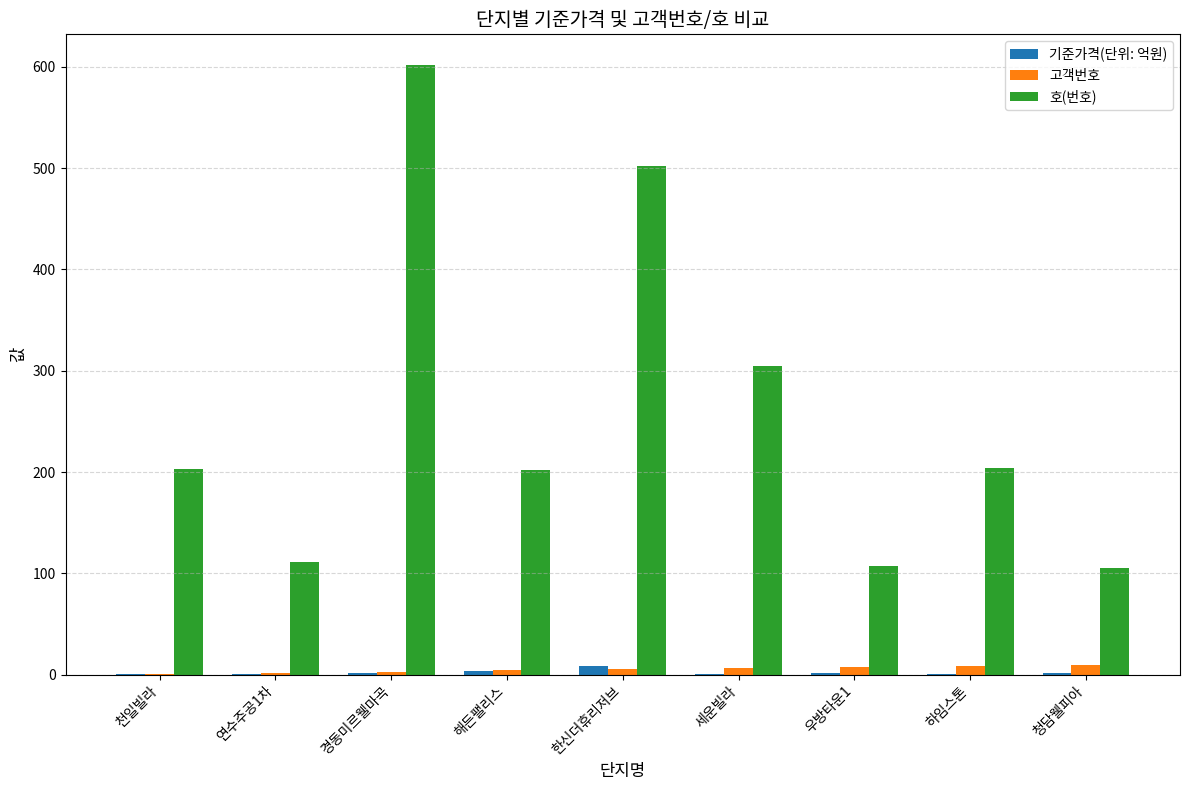

What is the maximum value shown in the chart?

602.0